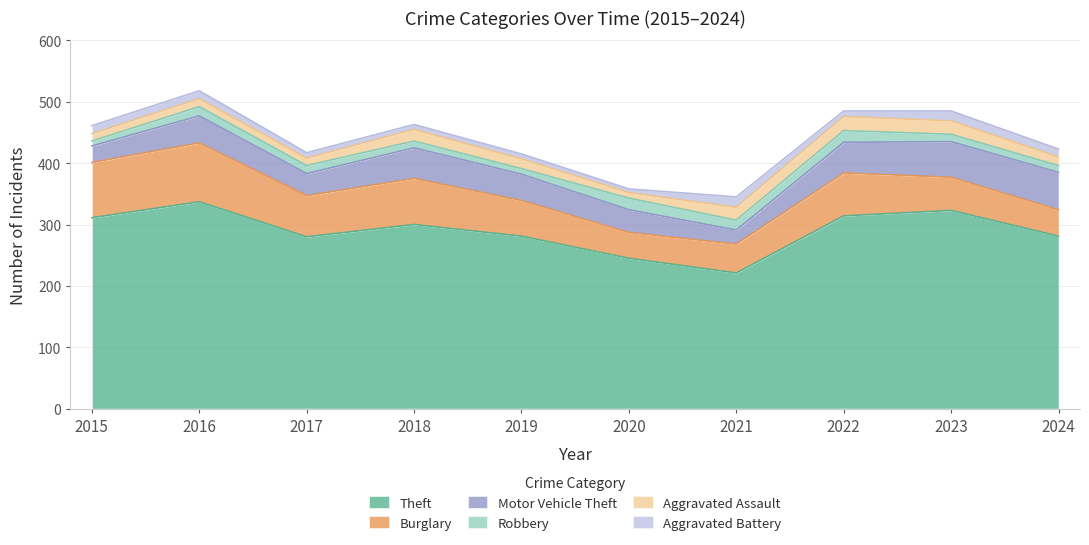

At which category is the sum across all series the highest?

2016